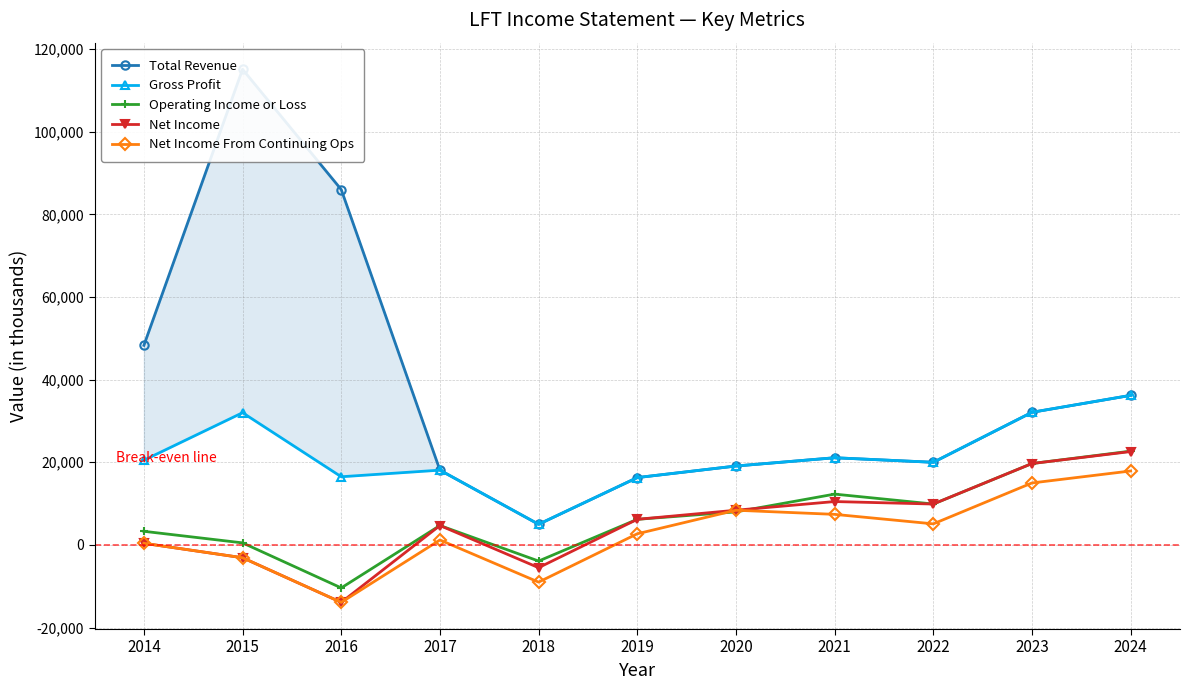

How many series are shown in this chart?

5